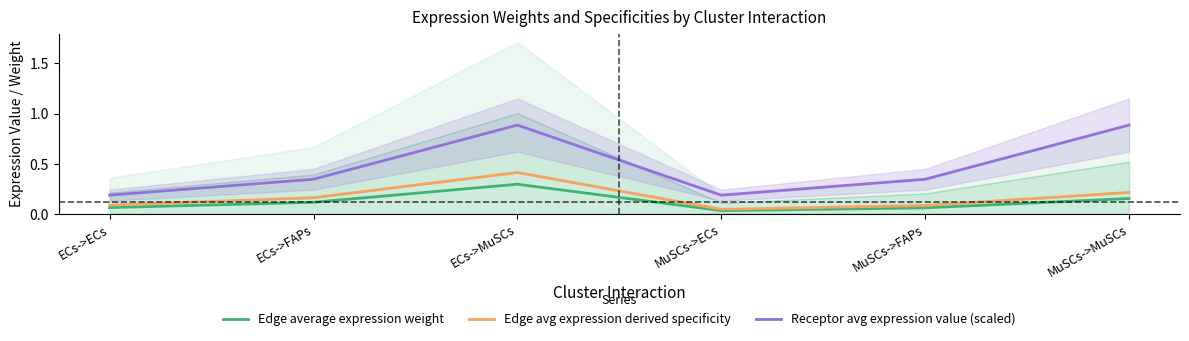

At MuSCs->FAPs, list the series in order from smallest to largest.

Edge average expression weight, Edge avg expression derived specificity, Receptor avg expression value (scaled)